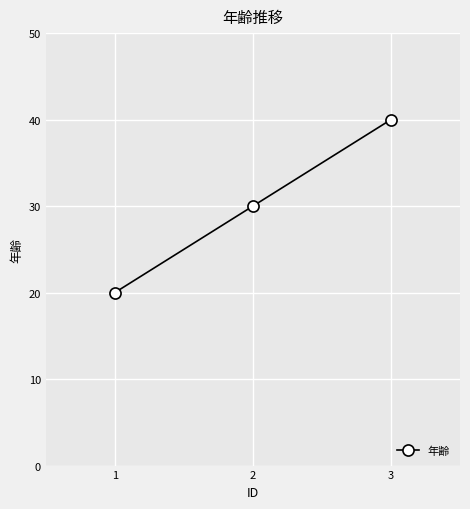

How many distinct data groups are displayed?

1